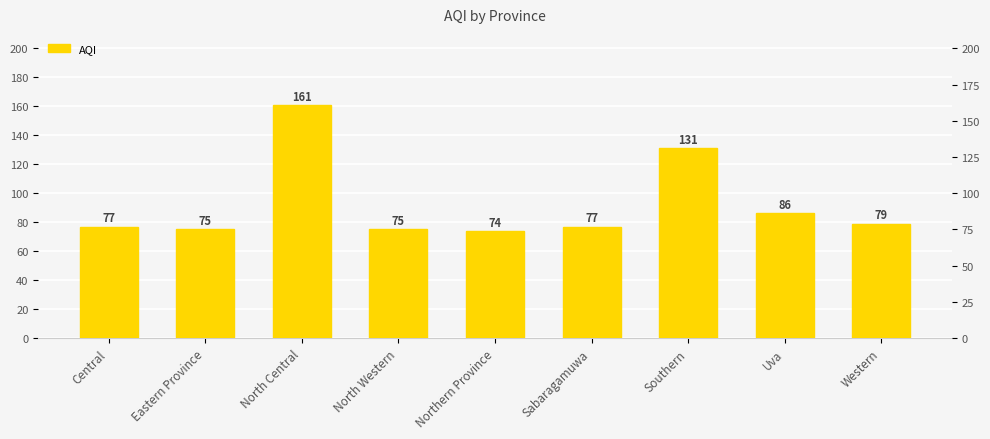

What is the difference between the second highest and second lowest values?

56